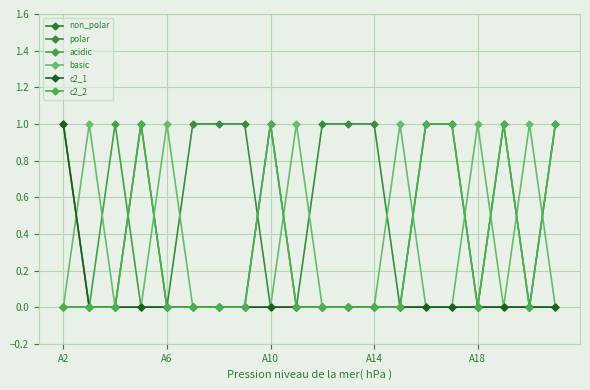

At which category does c2_2 reach its first local peak?

A14